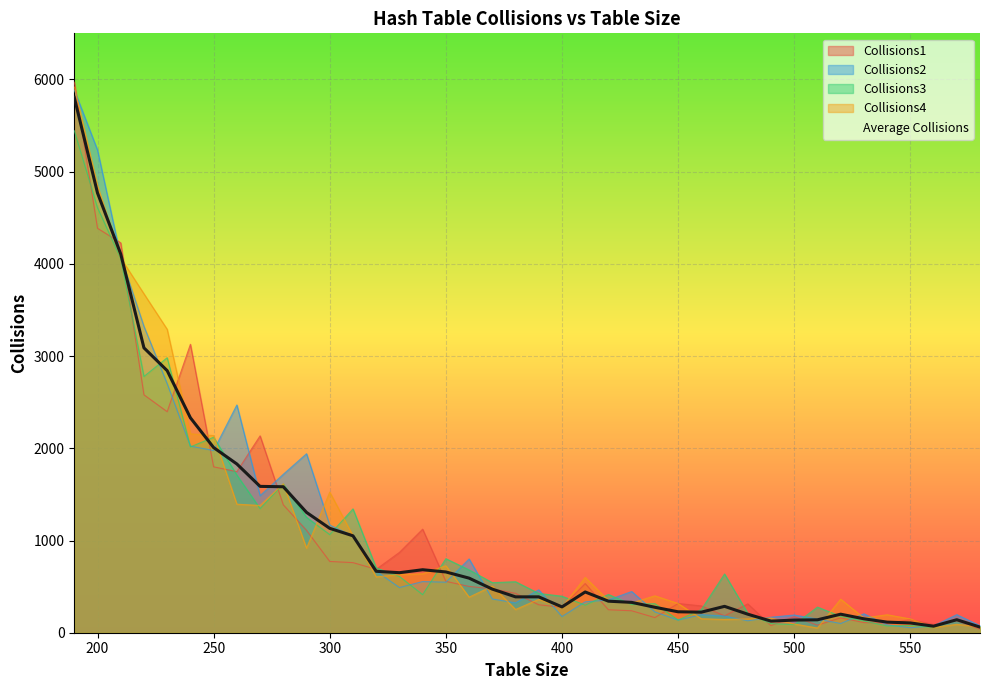

Between 230 and 380, which series saw the biggest shift?

Collisions4